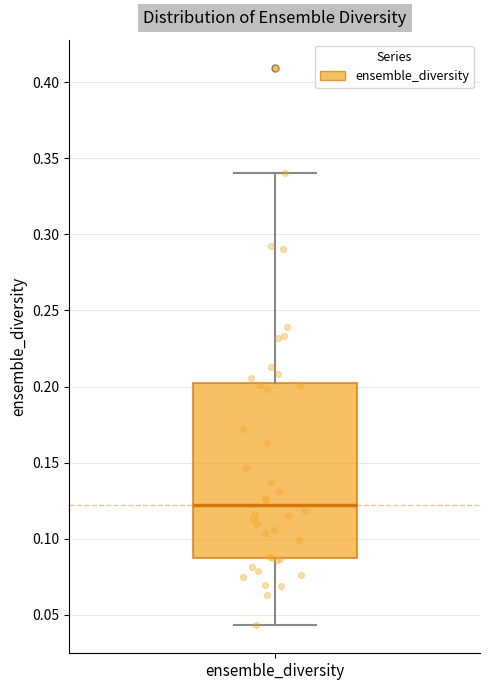

Read this box plot against the y-axis: the position of the median line, the range covered by the box, and the ends of both whiskers. The values are not printed on the chart, so give them approximately, as read against the axis.

median 0.120, box 0.085 to 0.200, whiskers 0.045 to 0.340